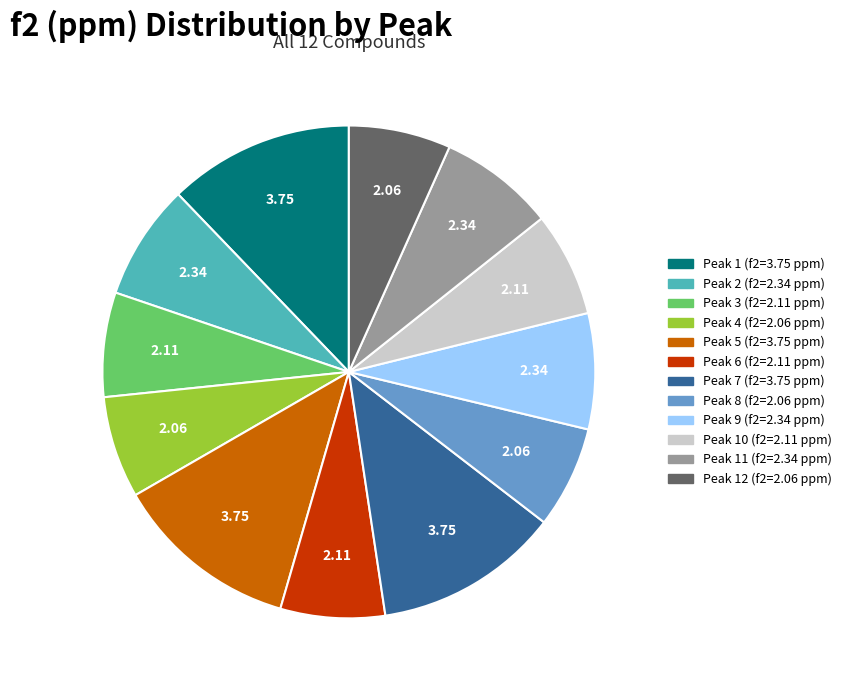

Is there any slice that represents more than half of the pie?

No